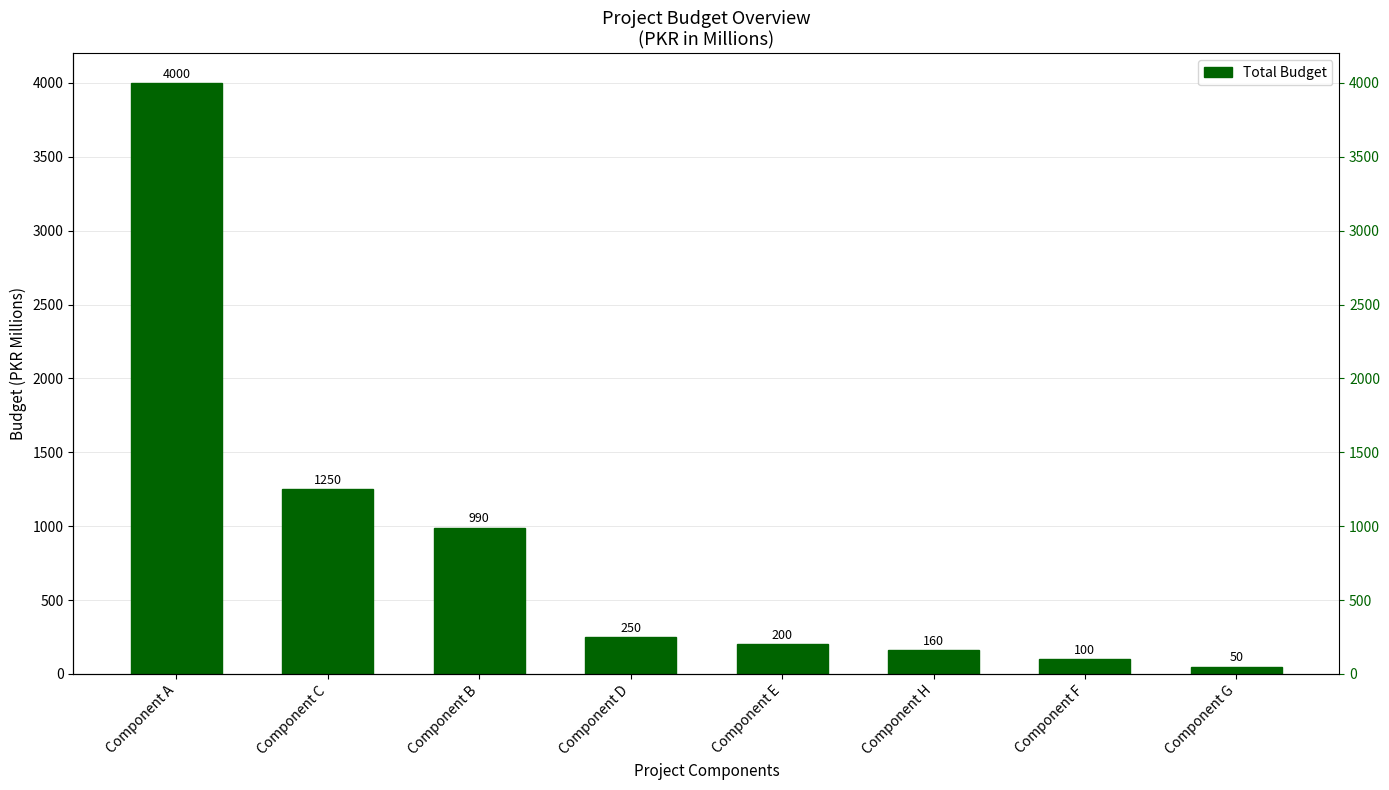

Between Component C and Component D, which is larger?

Component C